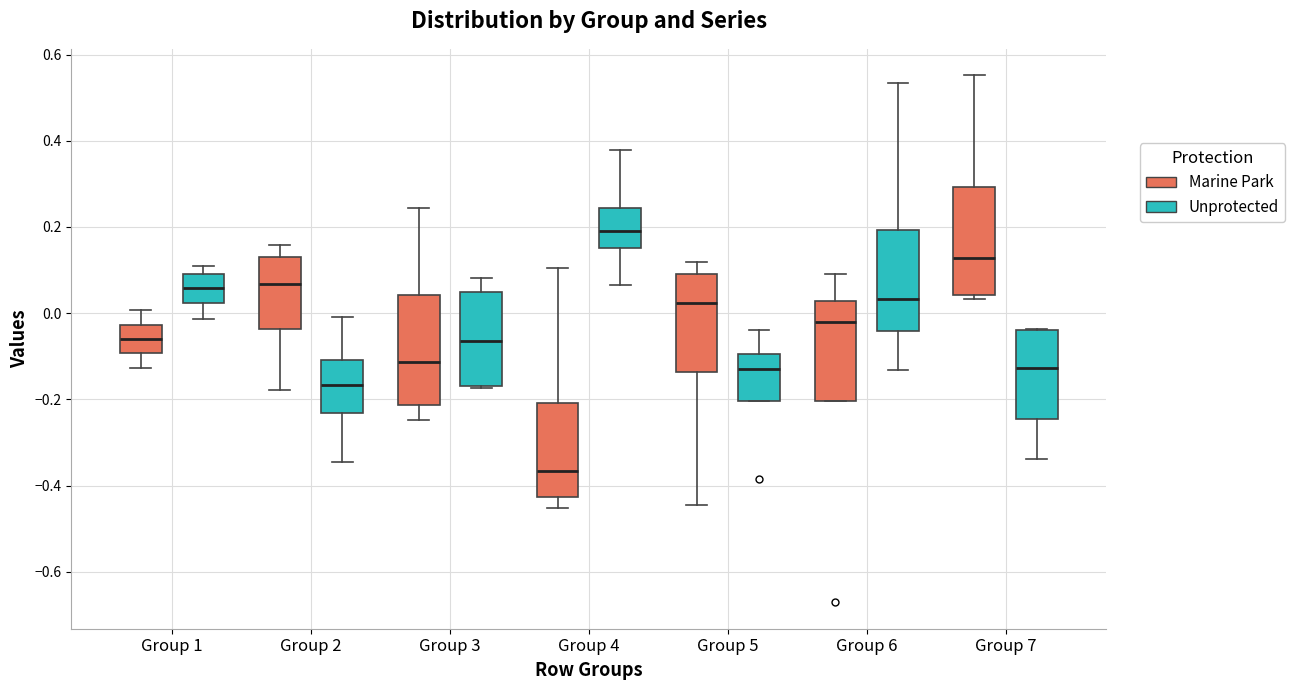

Which box's median line is the lowest?

Group 4 (Marine Park)